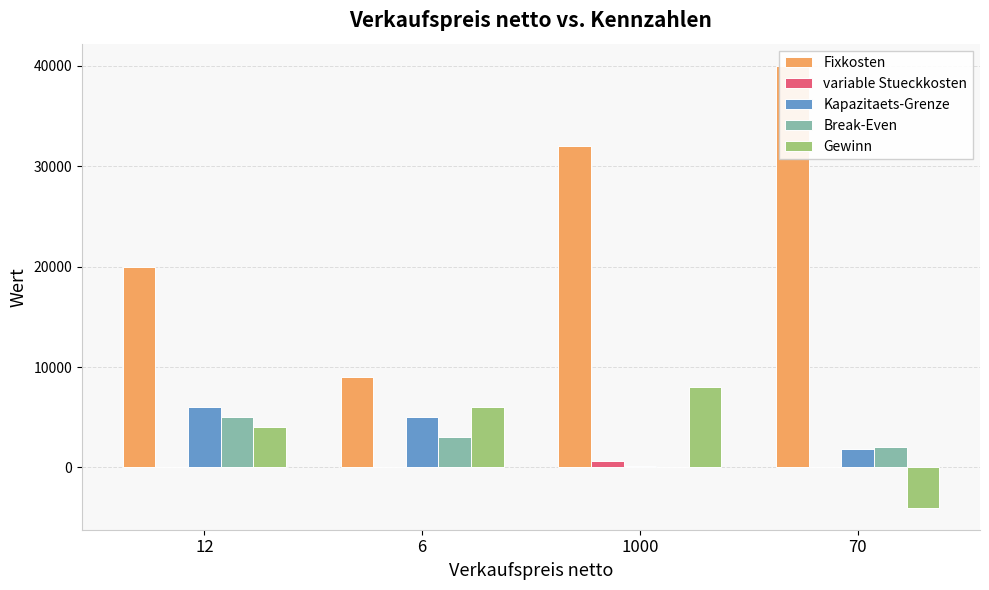

How many values in the Fixkosten series exceed 32000?

1